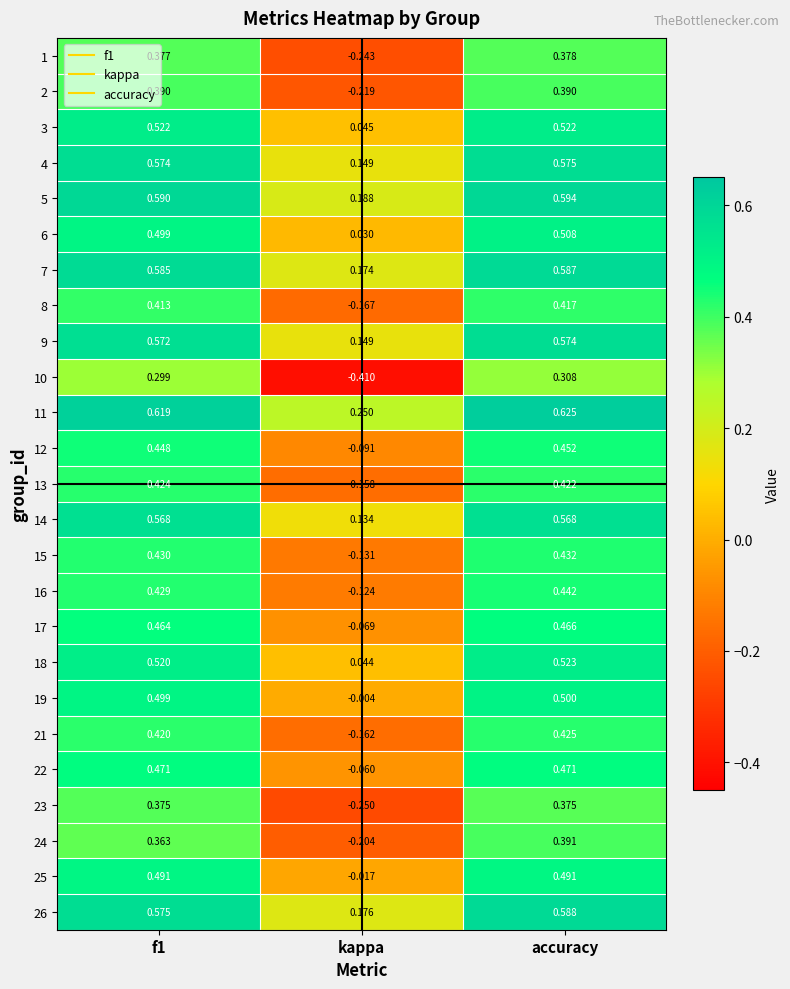

Which label corresponds to the largest value in the chart?

accuracy